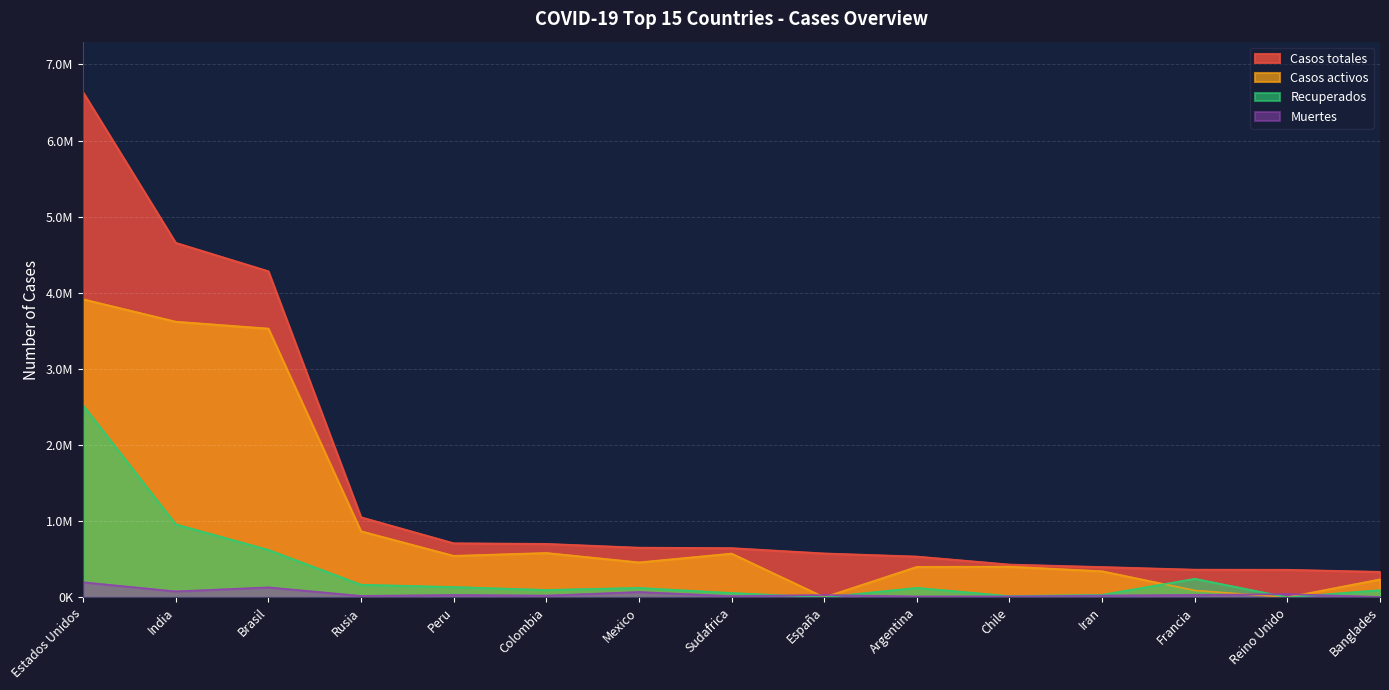

How many lines are shown in the chart?

4